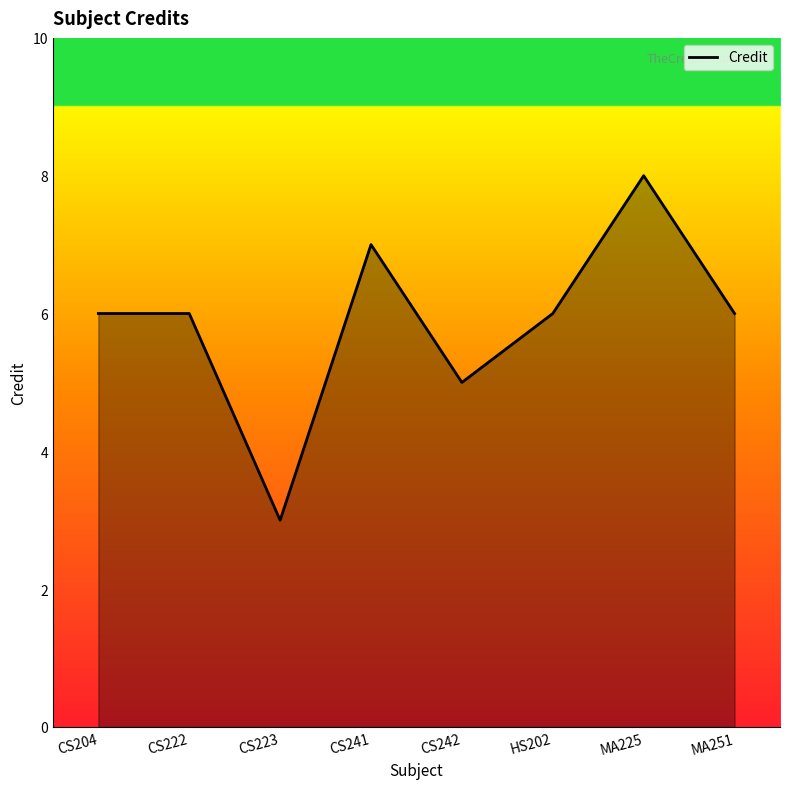

How many lines are shown in the chart?

1